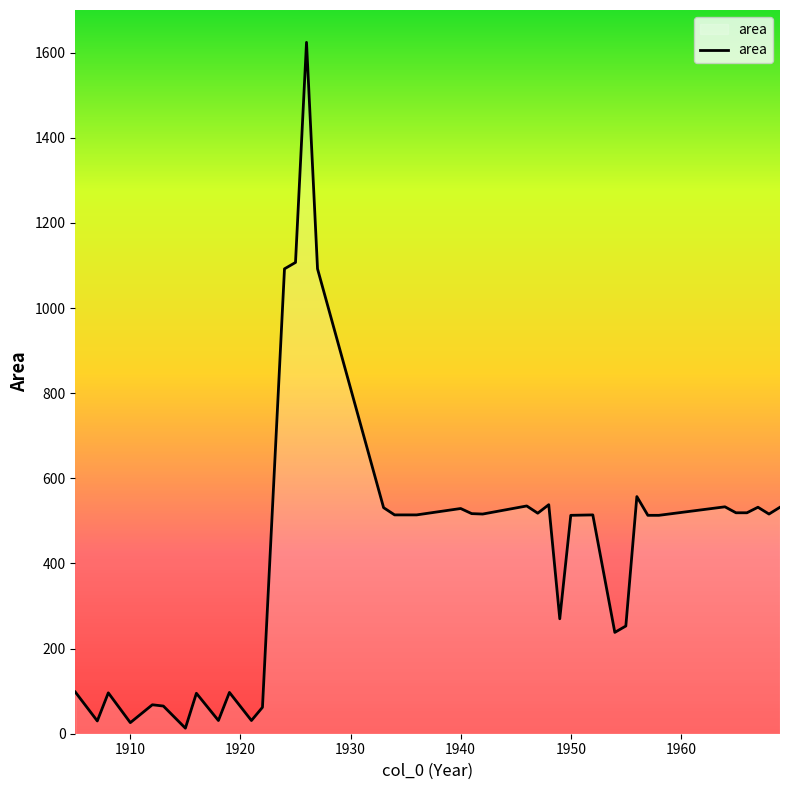

What is the maximum value shown in the chart?

1624